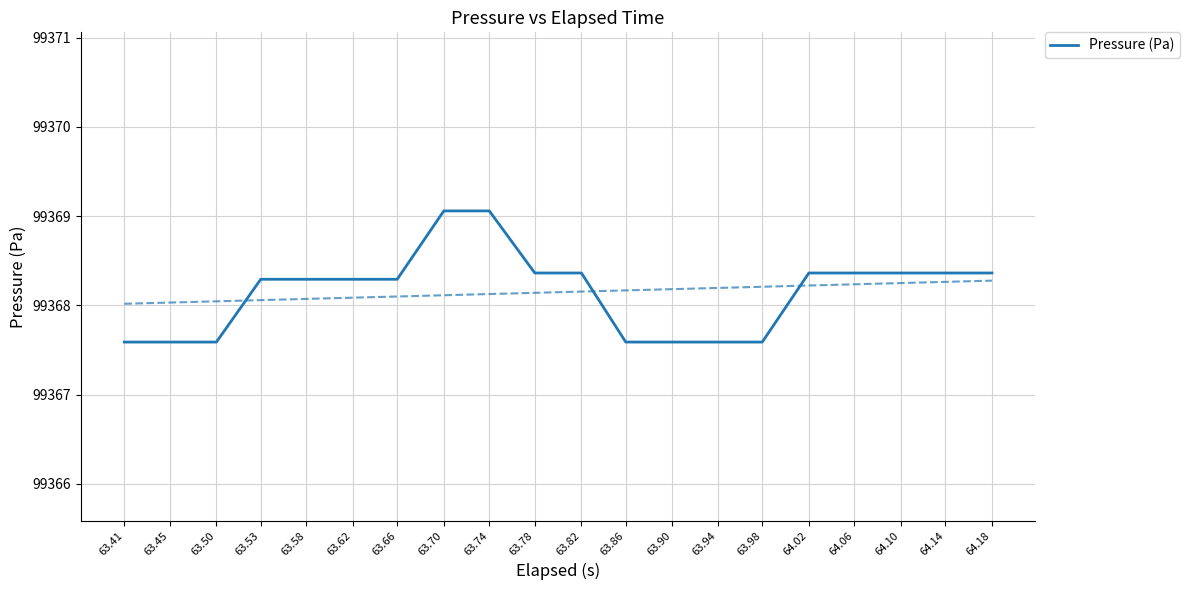

The chart shows a value of 99368.3 at 63.53. True or false?

True